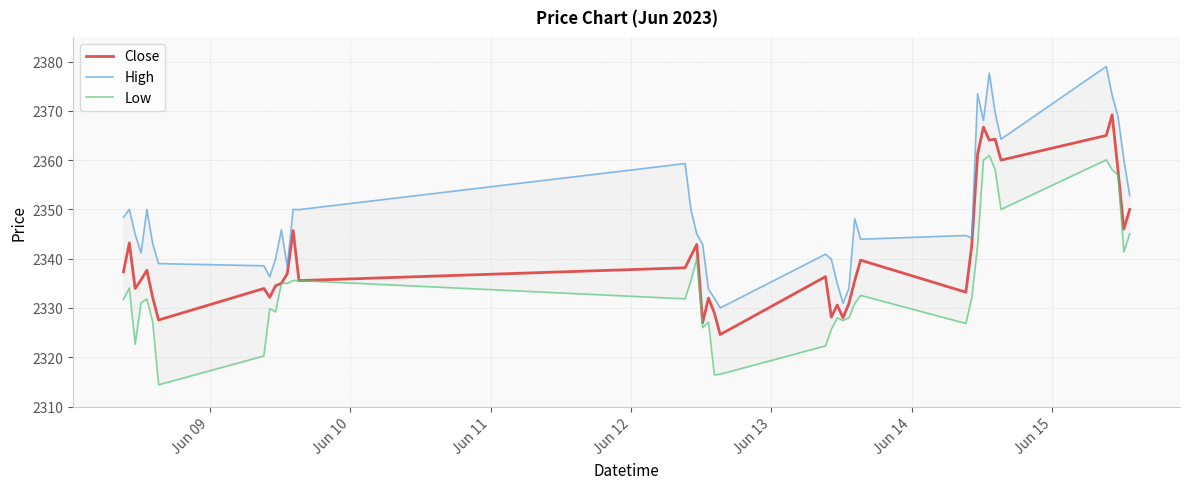

What is the maximum value for Close?

2369.2